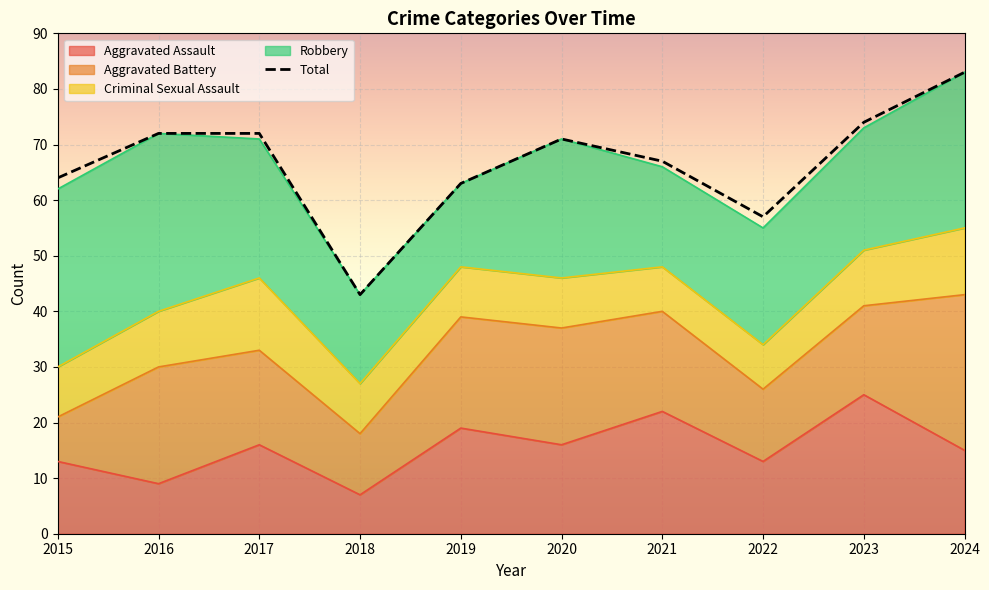

Is the value of Aggravated Battery at 2022 greater than the value of Total at 2022?

No